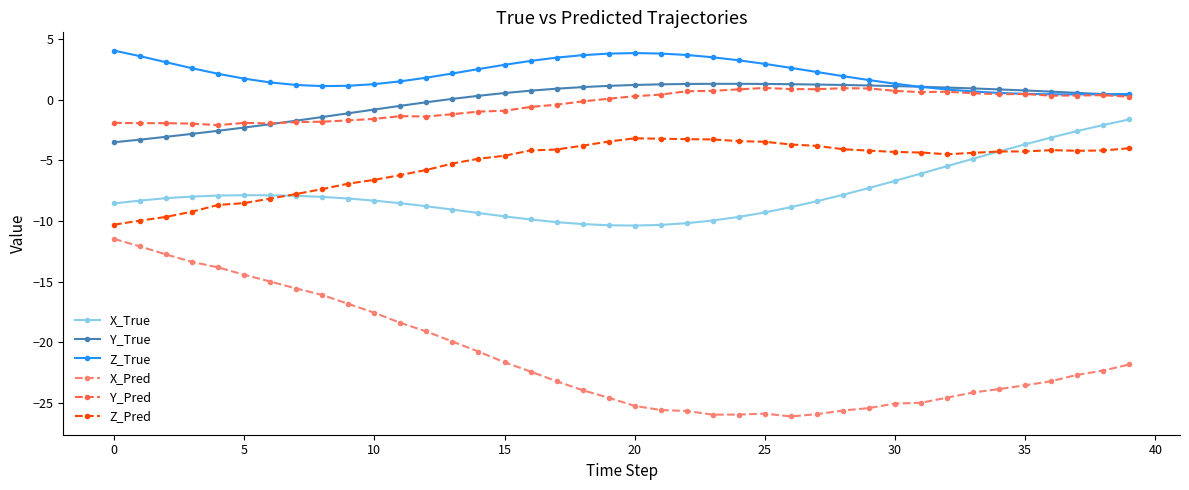

What is the difference between the maximum and minimum values in the Z_Pred series?

7.1